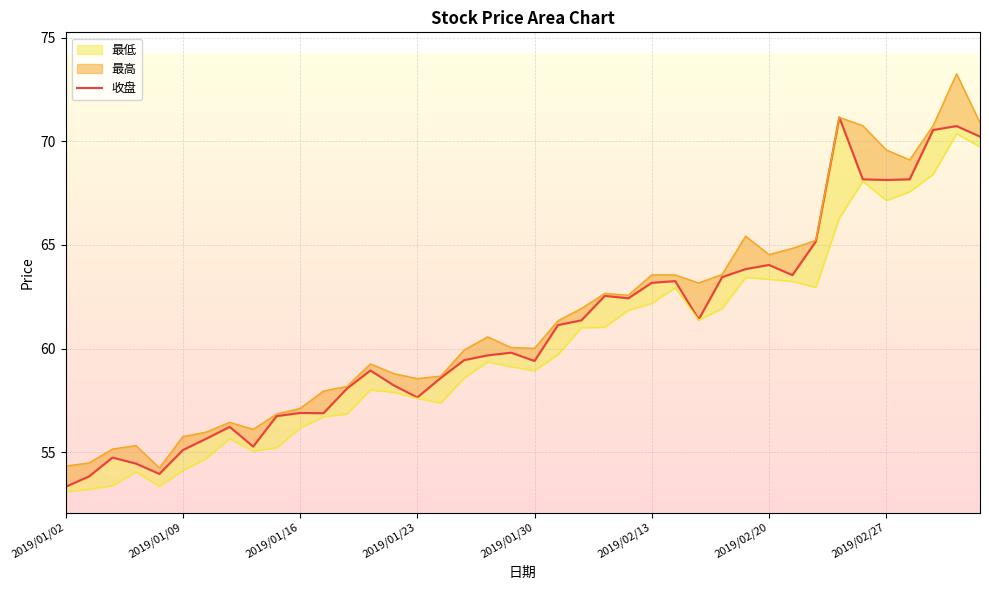

What is the average value?

60.9